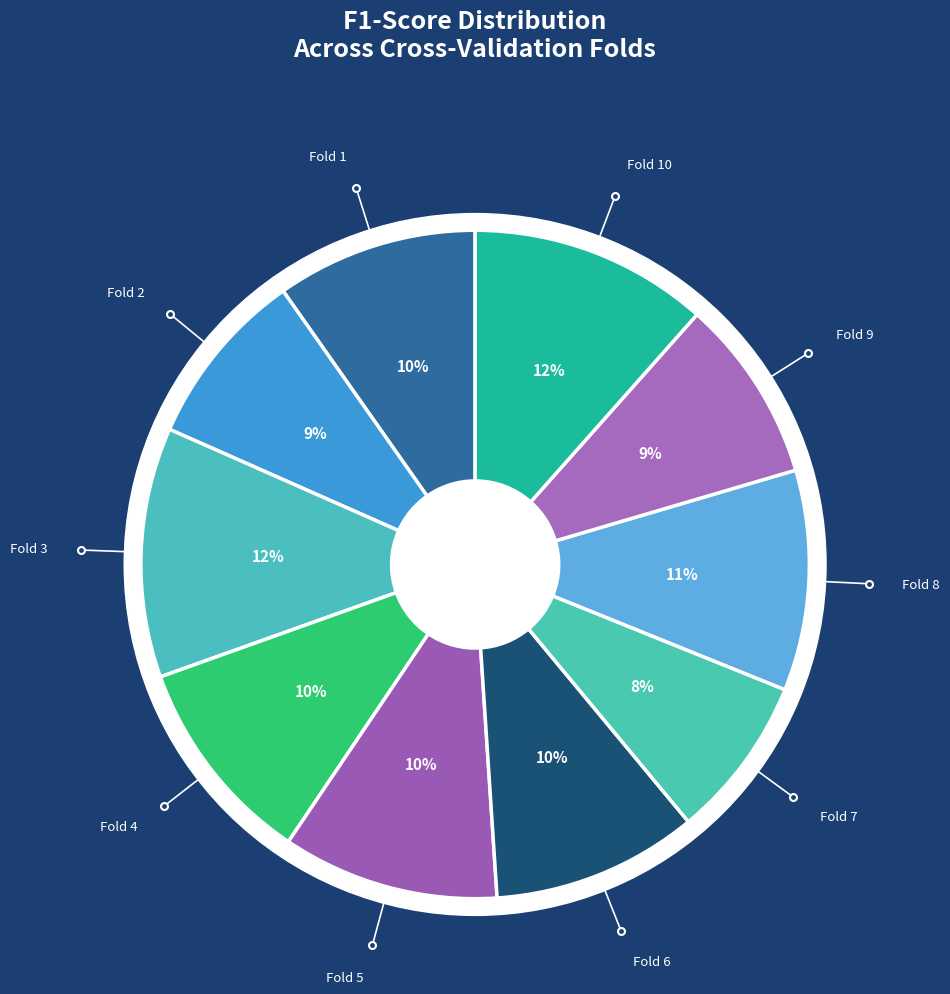

Count the number of slices in the pie.

10